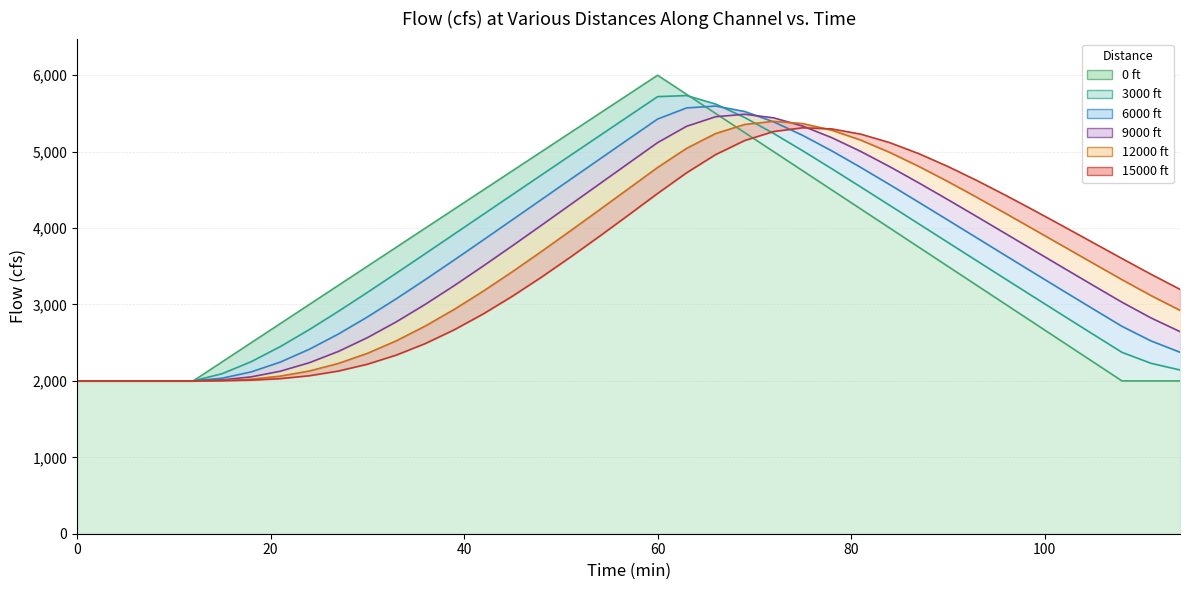

Rank the categories by 0 ft value from highest to lowest.

60, 57, 63, 54, 66, 51, 69, 48, 72, 45, 75, 42, 78, 39, 81, 36, 84, 33, 87, 30, 90, 27, 93, 24, 96, 21, 99, 18, 102, 15, 105, 0, 3, 6, 9, 12, 108, 111, 114